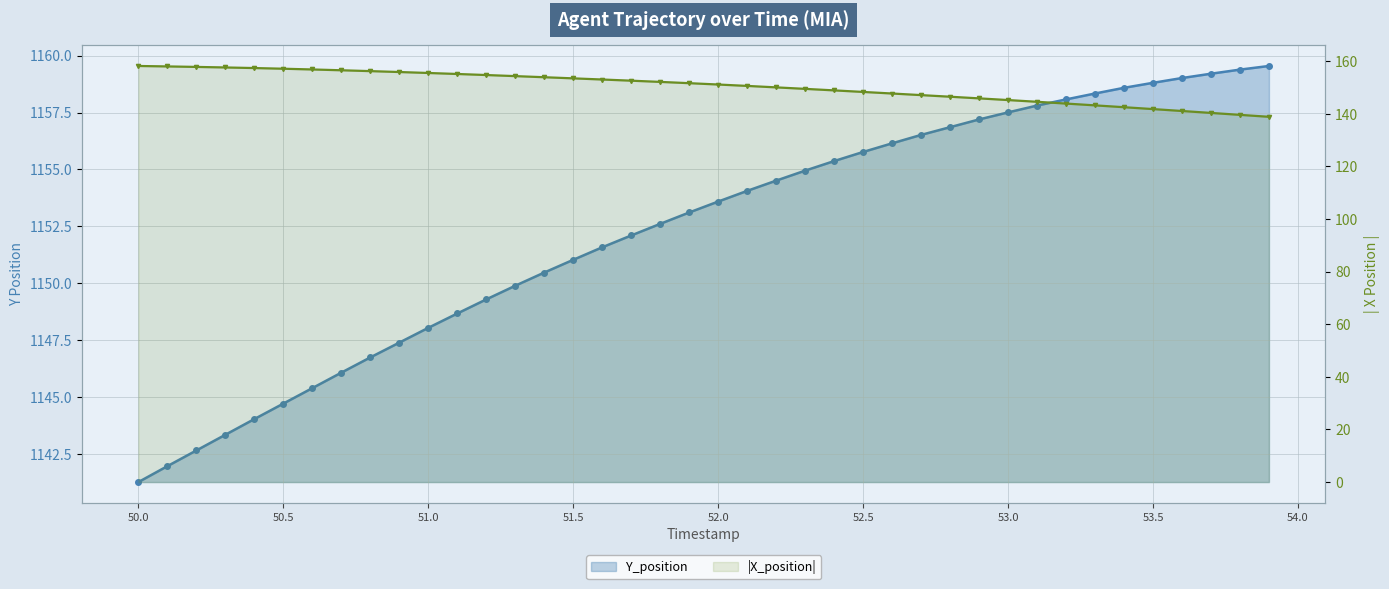

Where does the Y_position series first go above 1153?

19